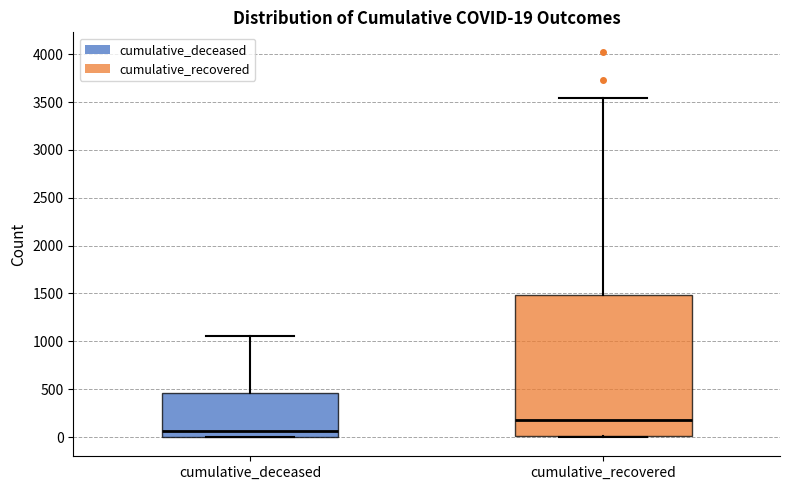

Which box is the tallest, from its lower edge to its upper edge?

cumulative_recovered